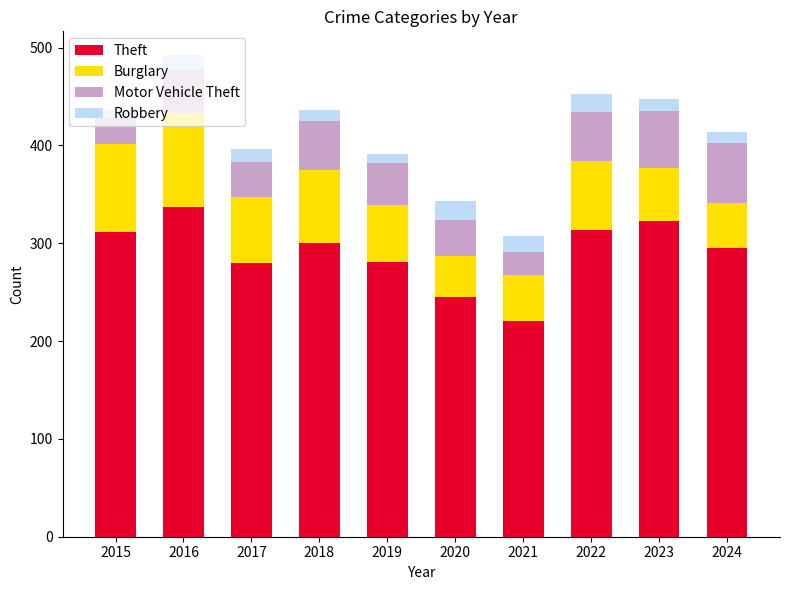

Does the chart contain any negative values?

No